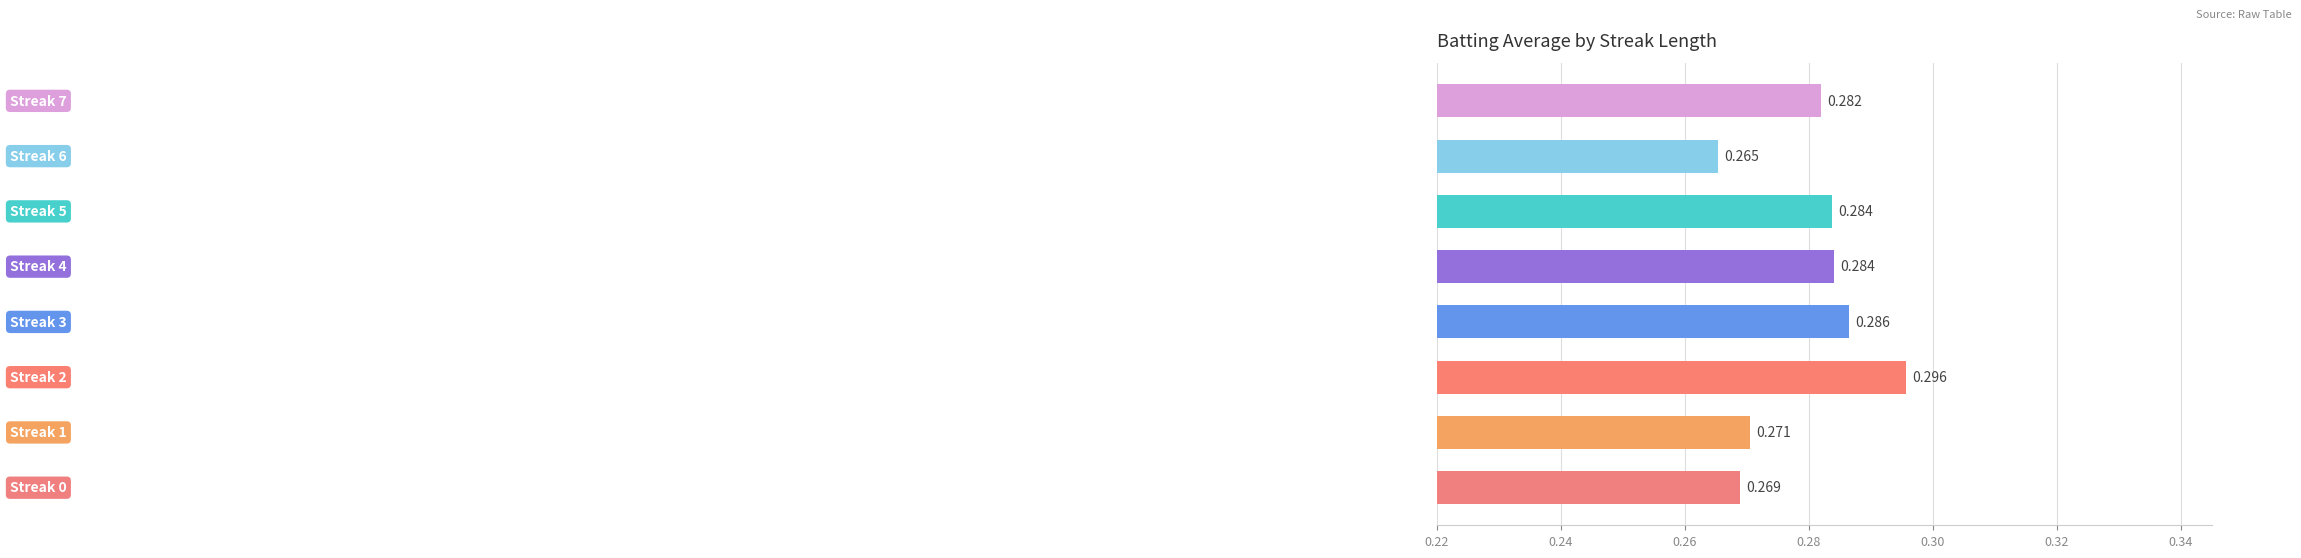

Does the chart contain any negative values?

No